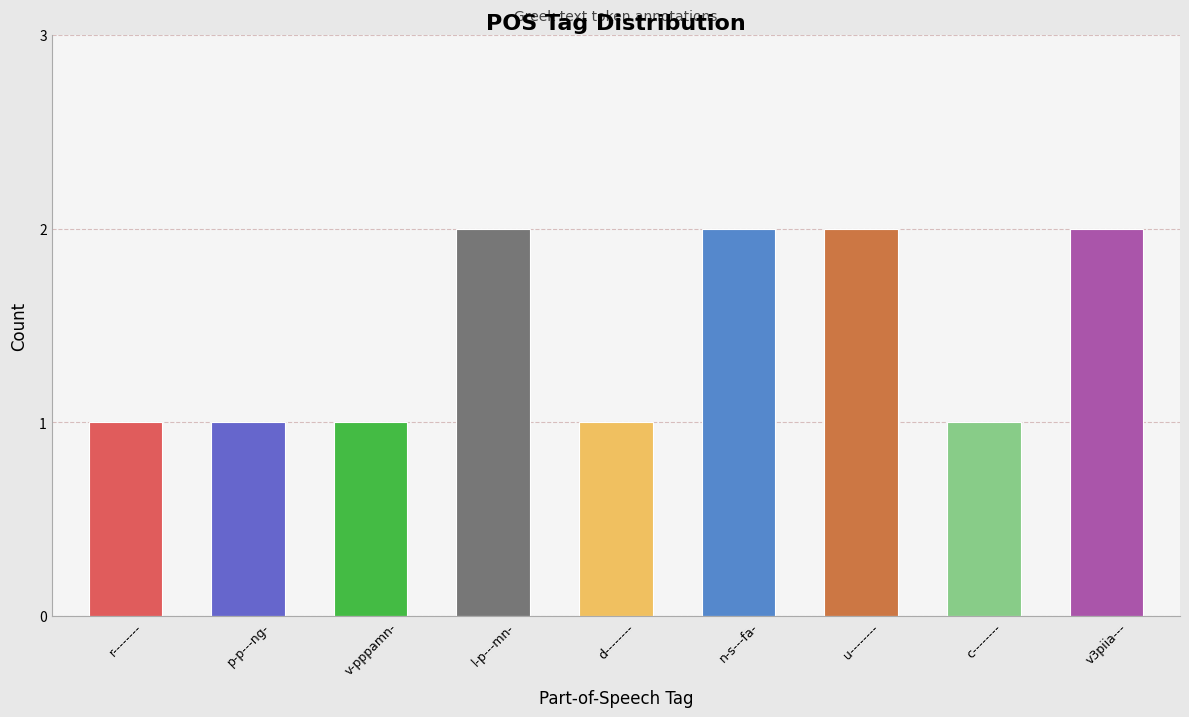

How many distinct data groups are displayed?

1